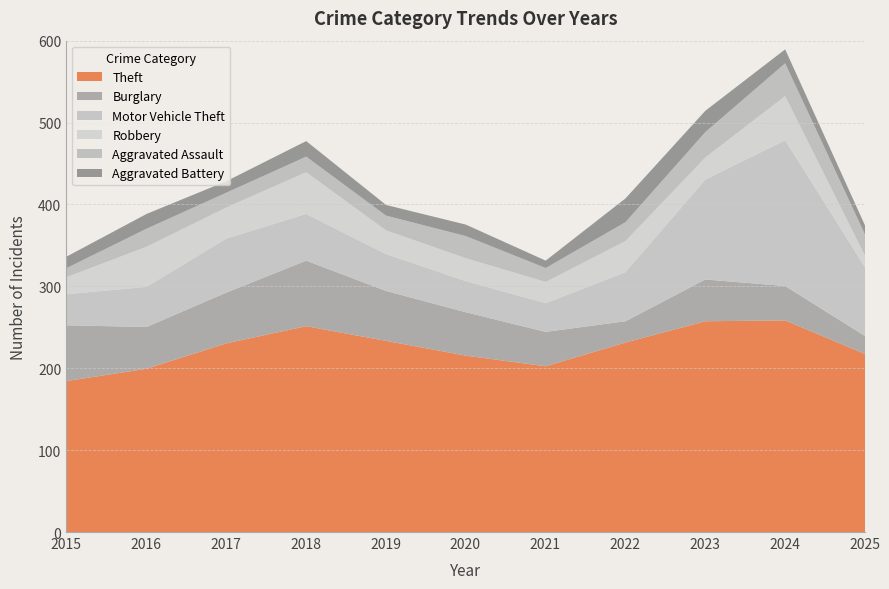

What is the difference between the second highest and second lowest values in the Aggravated Assault series?

14